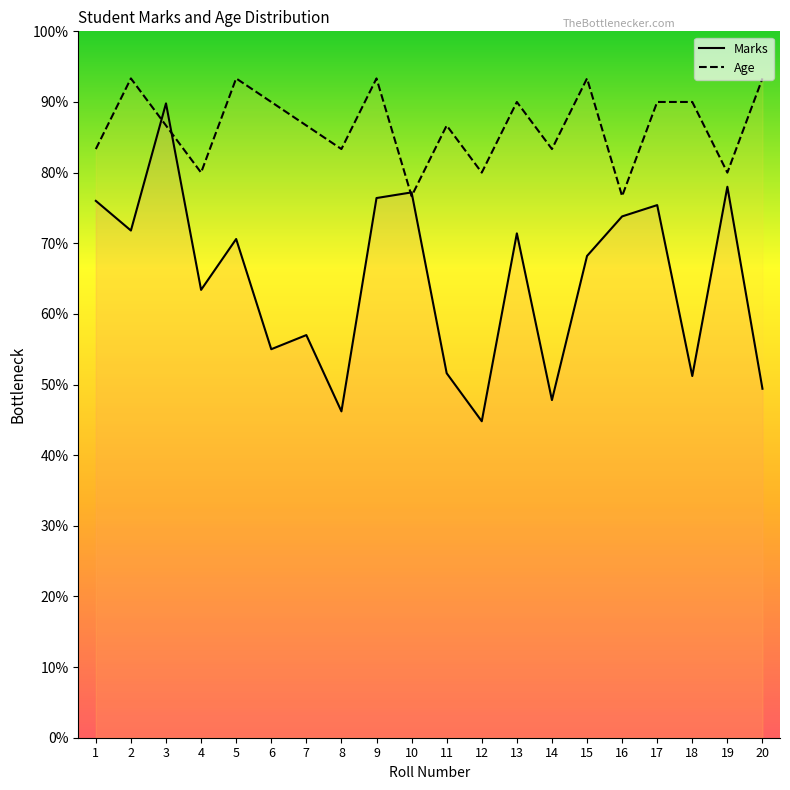

True or false: Marks has more than 2 points higher than both neighbors.

True